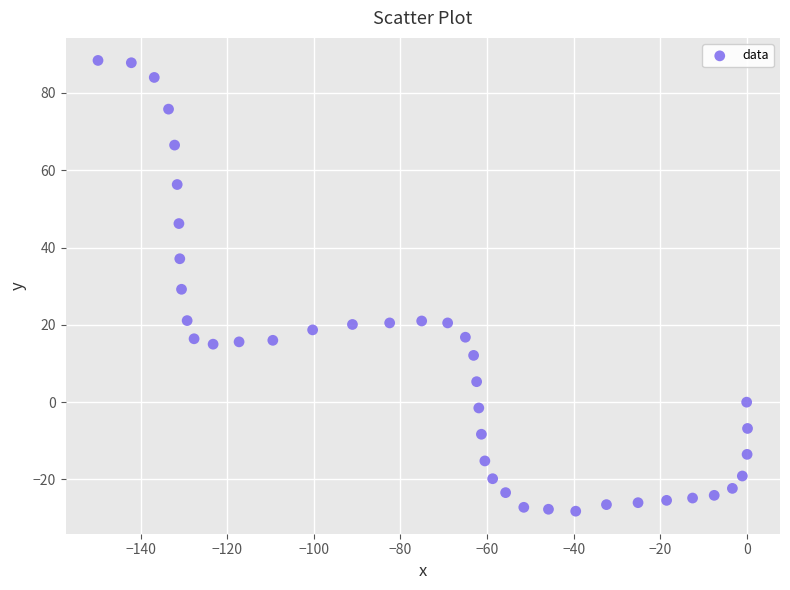

What is the range of Y values (max minus min)?

116.6